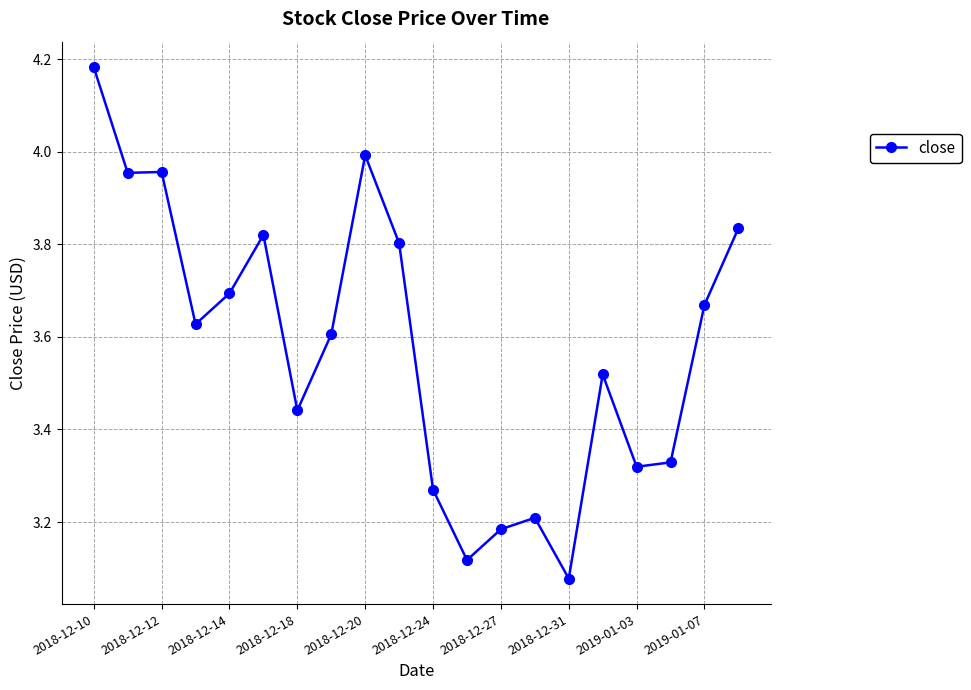

What is the difference between the maximum and minimum values?

1.1